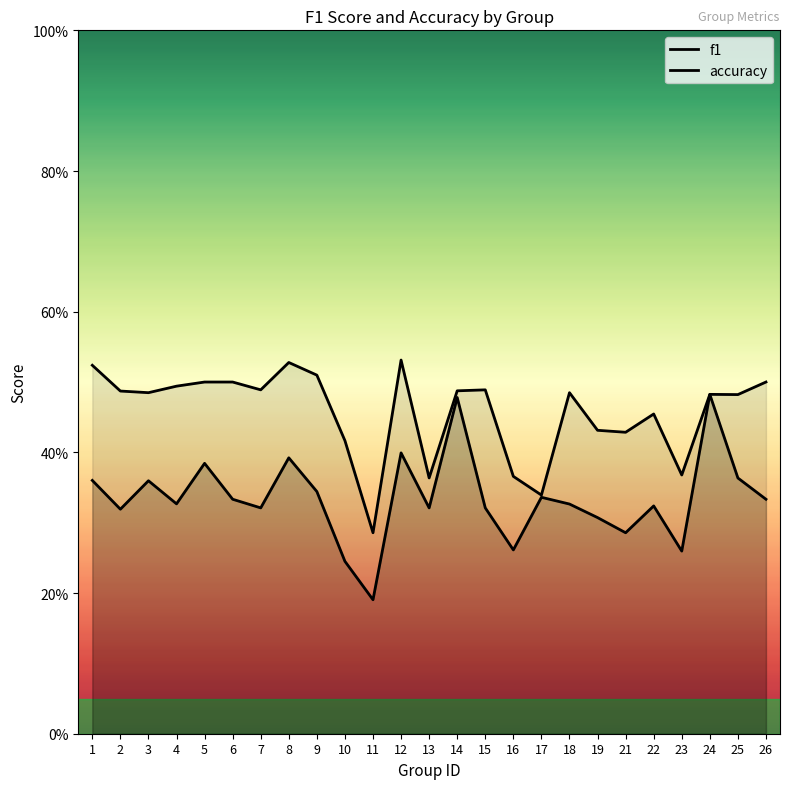

Where is the first local minimum for f1?

2